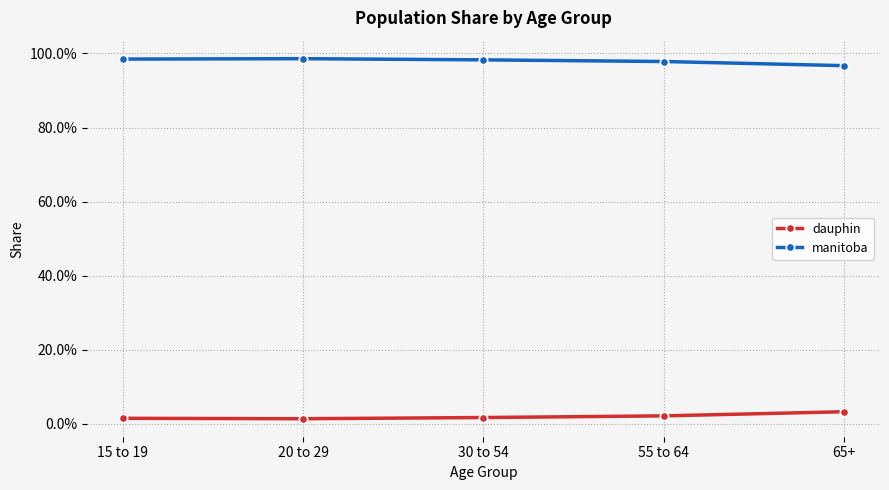

What are all the series names shown in the legend?

dauphin, manitoba